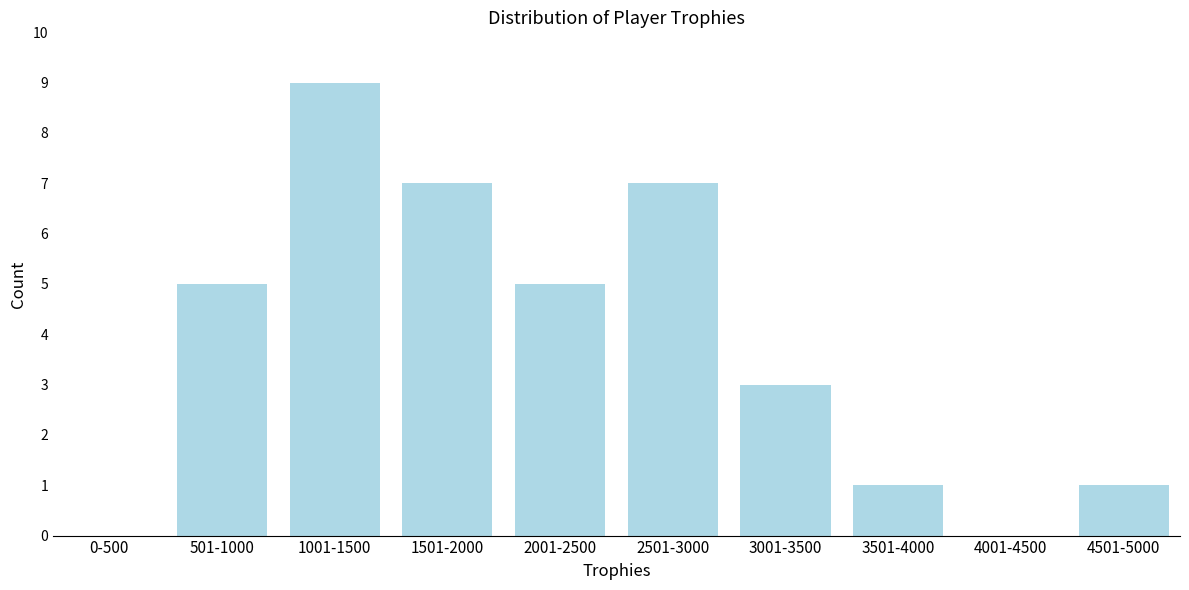

Reading left to right, extract all data points from this chart.

0-500=0	501-1000=5	1001-1500=9	1501-2000=7	2001-2500=5	2501-3000=7	3001-3500=3	3501-4000=1	4001-4500=0	4501-5000=1